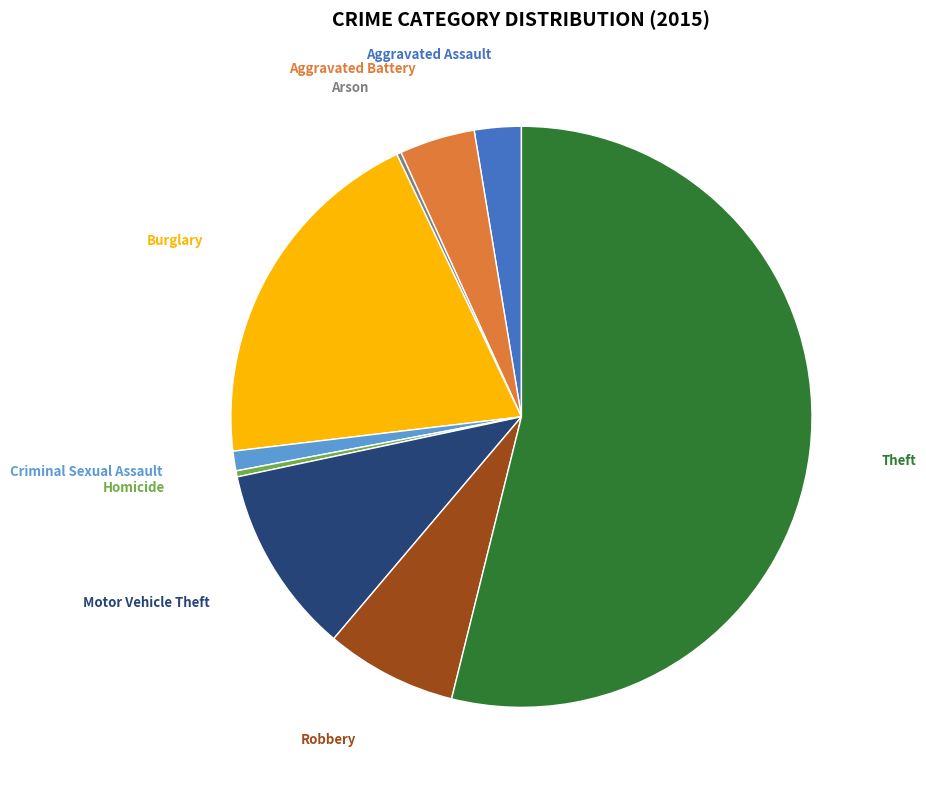

The Burglary slice represents 20% of the pie. True or false?

True